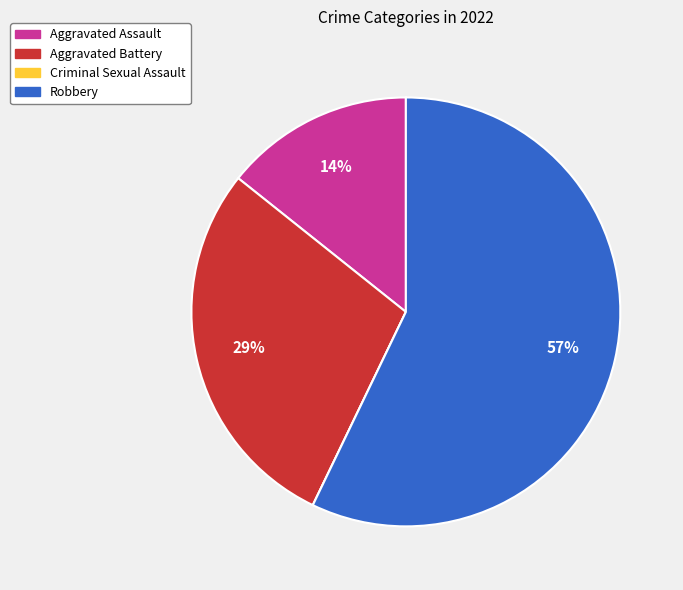

Which slice is the largest?

Robbery